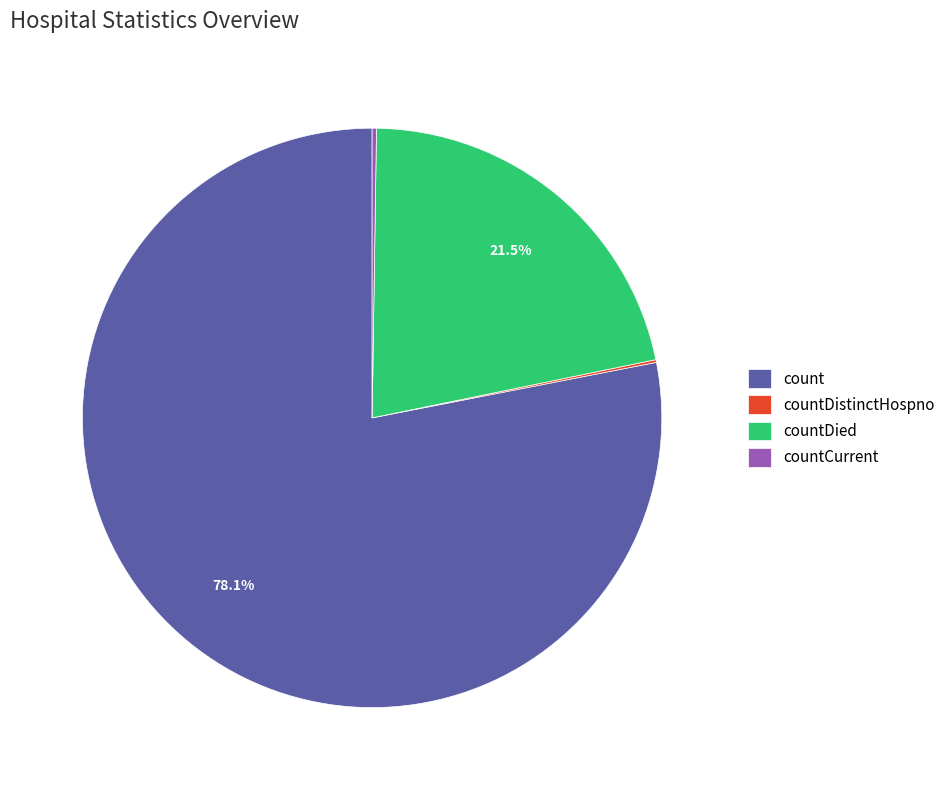

What is the majority slice?

count